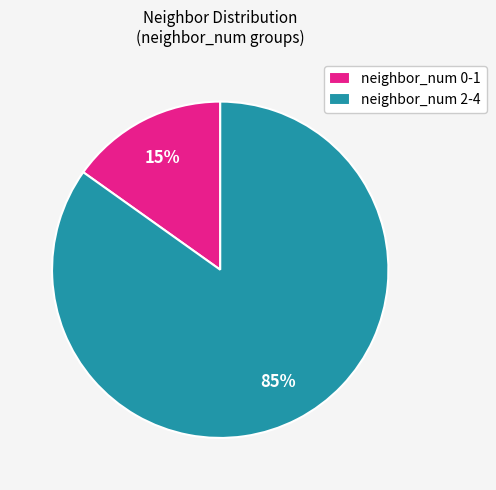

Is the sum of neighbor_num 0-1 and neighbor_num 2-4 greater than half?

Yes